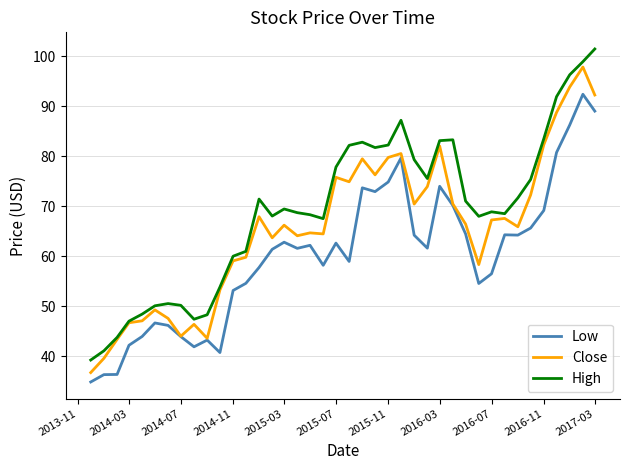

List the series in order of their overall mean, lowest first.

Low, Close, High